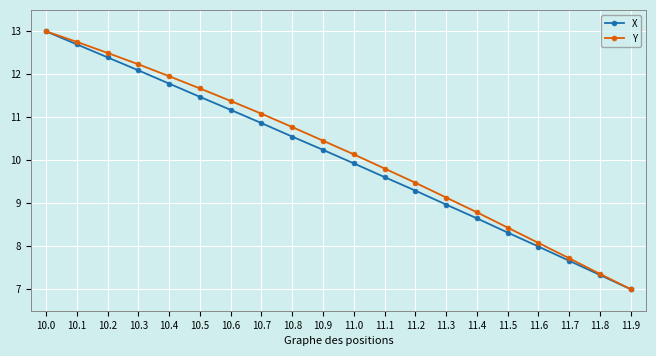

Which series has the largest total across all categories?

Y